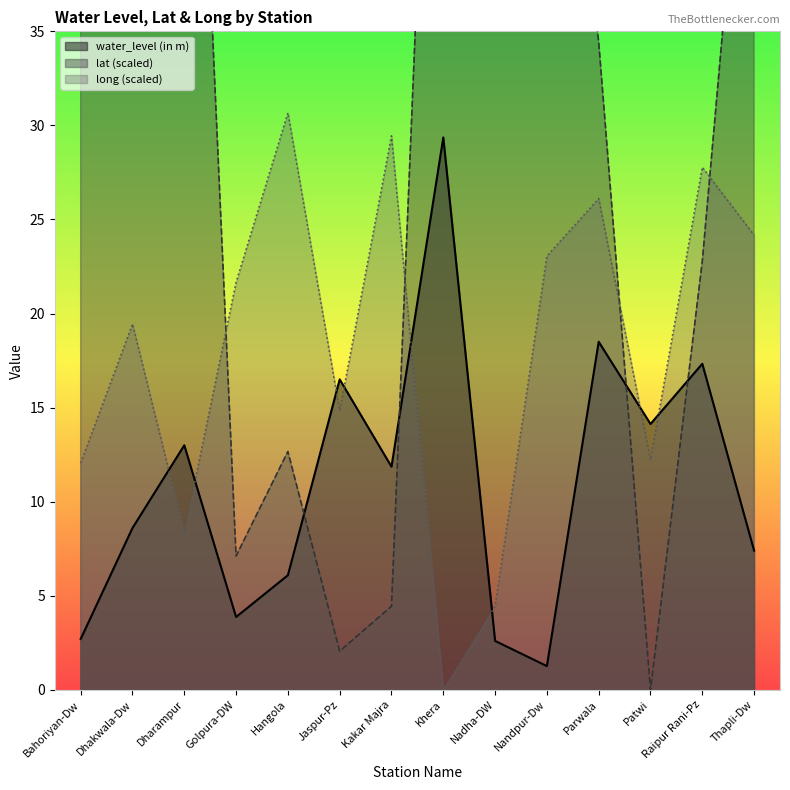

How many data points in lat are less than 42?

7